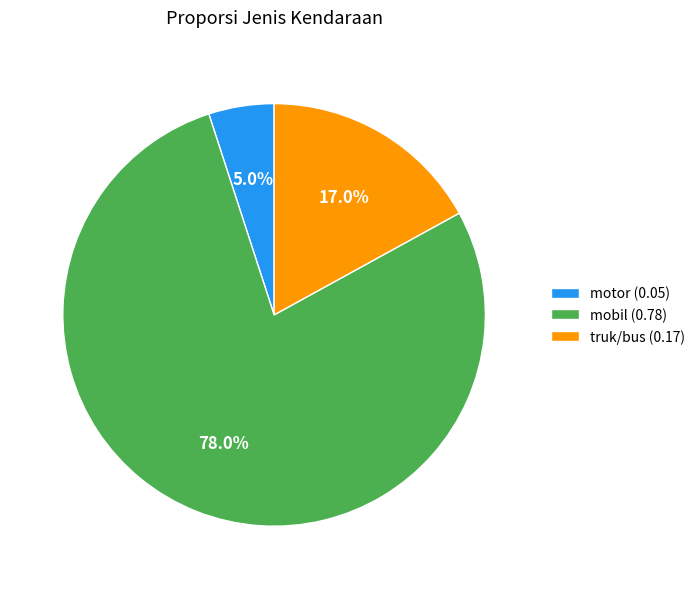

To the nearest percent, what portion does truk/bus represent?

17%